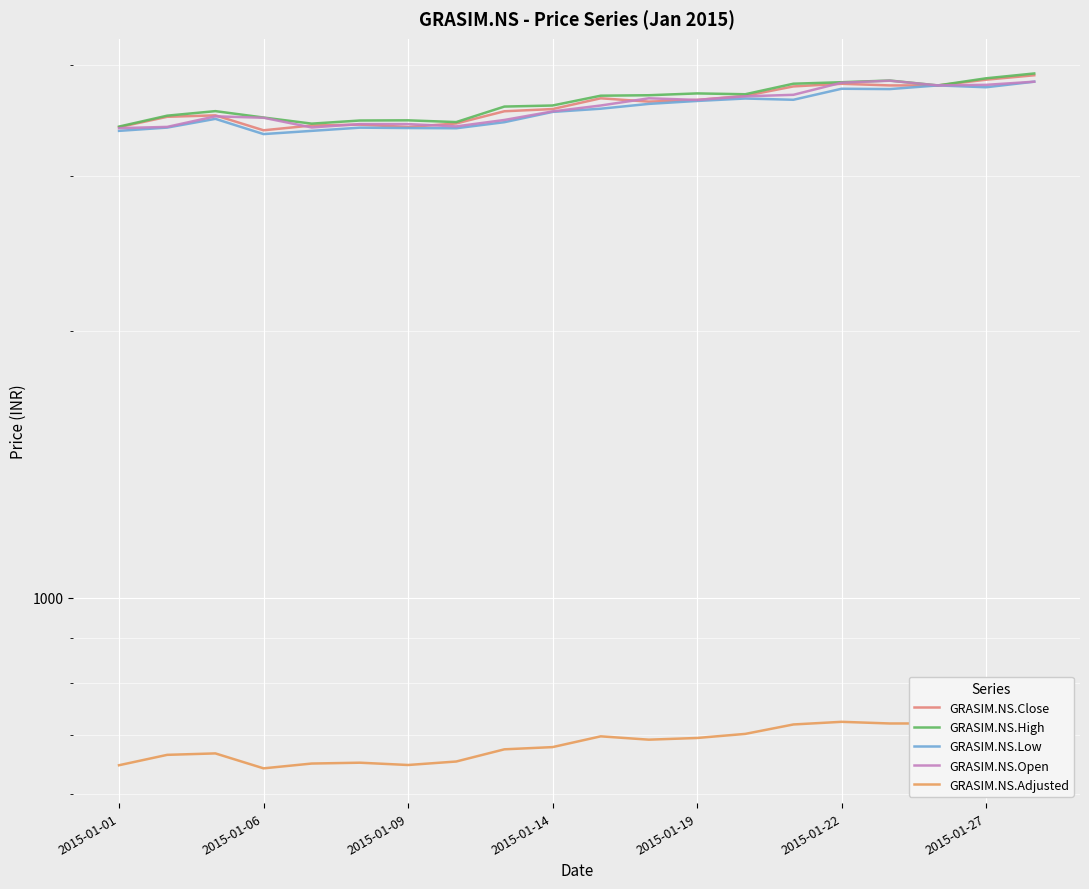

Reading left to right, extract all data points from this chart.

GRASIM.NS.Close: 3402.5	3495.7	3508.8	3375.1	3417.5	3424.9	3404.6	3435.6	3546.3	3566.8	3668.2	3636.5	3652.5	3691.6	3783.2	3809.4	3793.1	3793.1	3850.0	3894.7
GRASIM.NS.High: 3407.9	3506.0	3547.6	3489.0	3434.0	3462.0	3463.7	3448.0	3590.0	3599.9	3693.0	3697.4	3715.0	3707.0	3810.0	3824.8	3841.7	3793.1	3864.0	3913.0
GRASIM.NS.Low: 3370.0	3399.0	3477.0	3341.9	3370.0	3398.3	3395.0	3393.0	3447.0	3540.4	3570.1	3615.1	3642.8	3666.0	3654.0	3760.3	3757.1	3793.1	3775.0	3830.2
GRASIM.NS.Open: 3394.0	3405.1	3500.0	3487.0	3400.0	3430.0	3430.0	3409.5	3467.0	3545.0	3600.0	3668.2	3652.6	3686.9	3701.6	3820.0	3840.0	3793.1	3798.7	3830.2
GRASIM.NS.Adjusted: 646.7	664.4	666.9	641.5	649.6	651.0	647.1	653.0	674.0	677.9	697.2	691.2	694.2	701.6	719.1	724.0	720.9	720.9	731.8	740.3